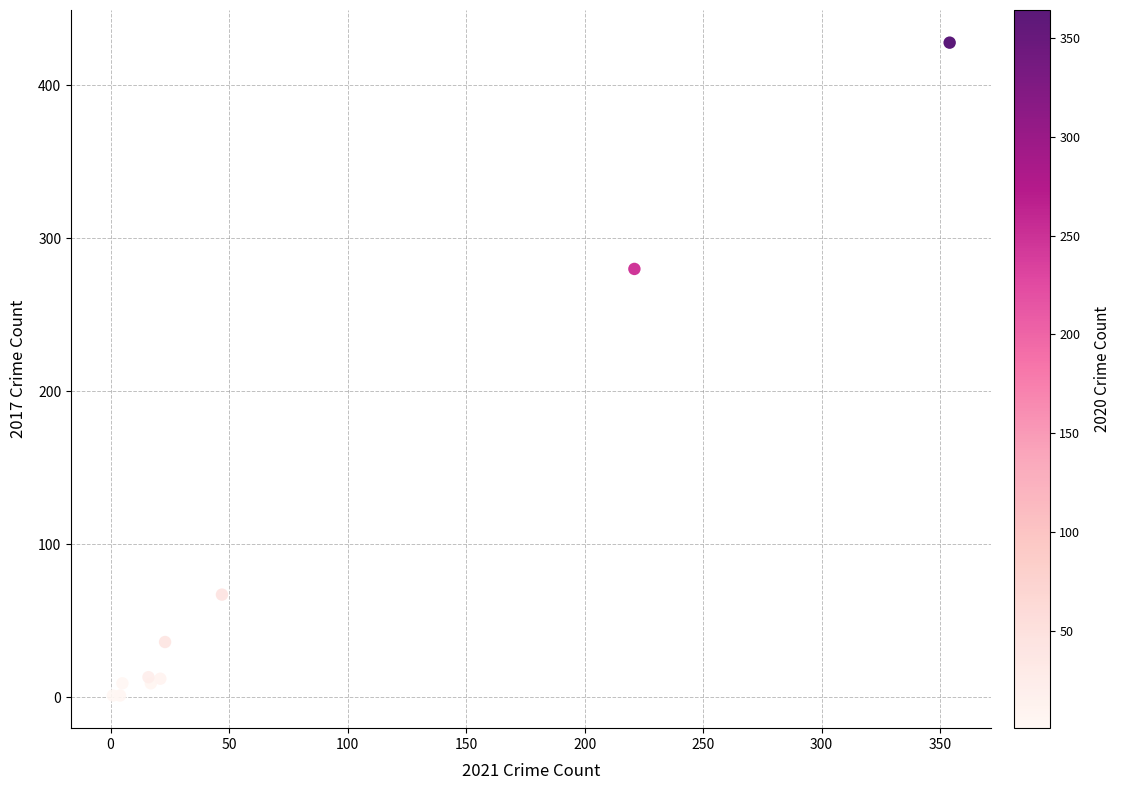

What Y value in the scatter plot is closest to 214?

280